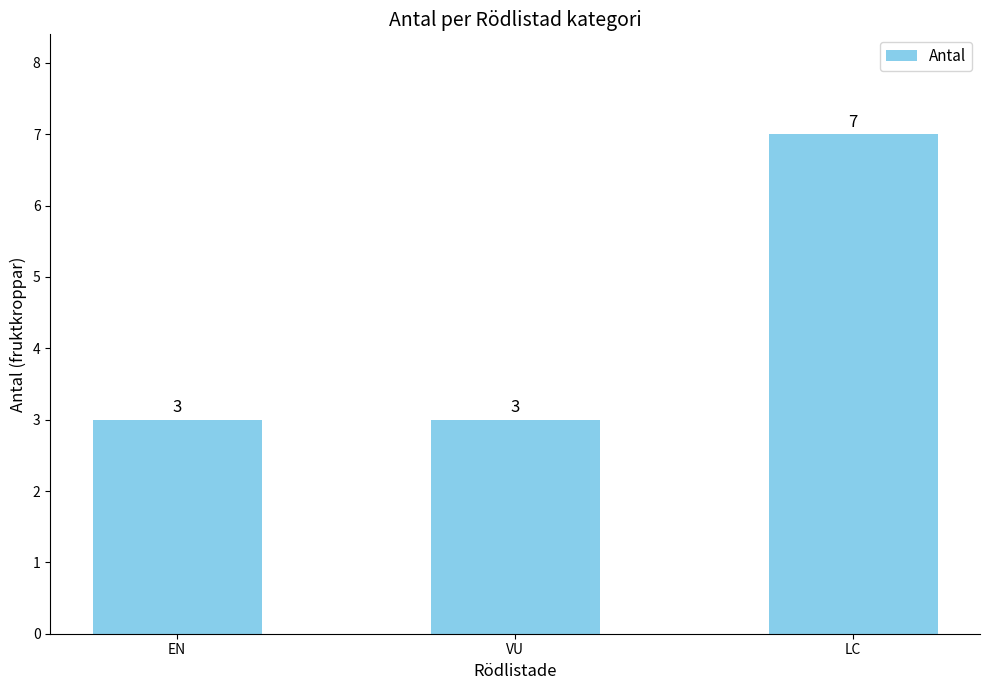

What is the greatest value displayed?

7